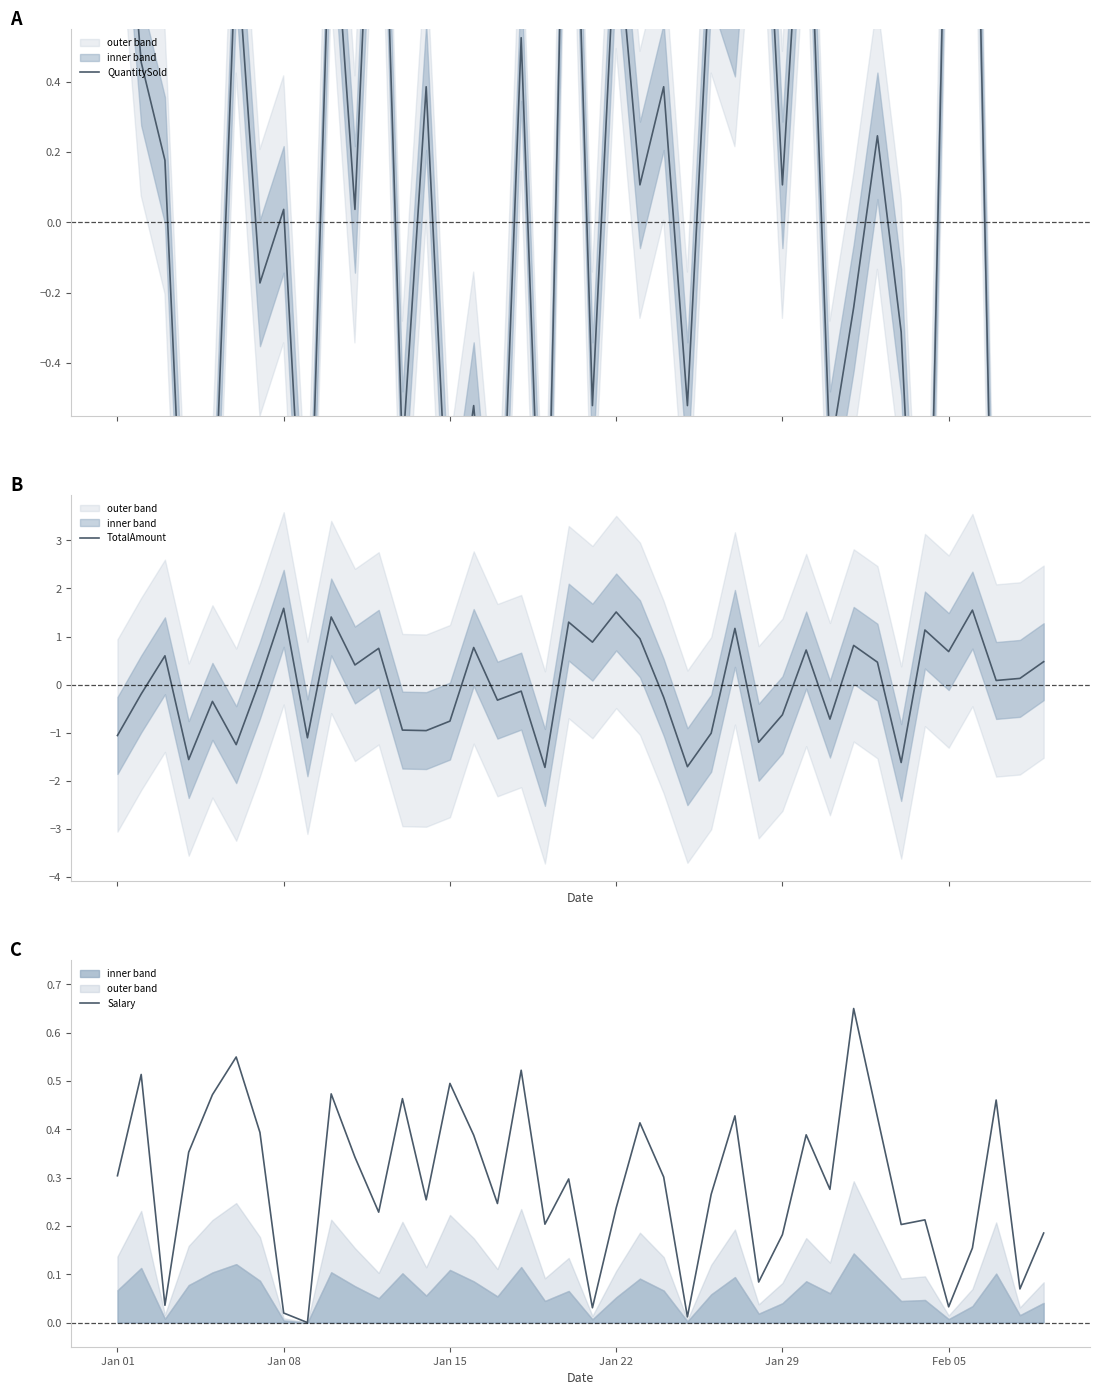

What is the difference between the maximum and minimum values in the Salary series?

0.7